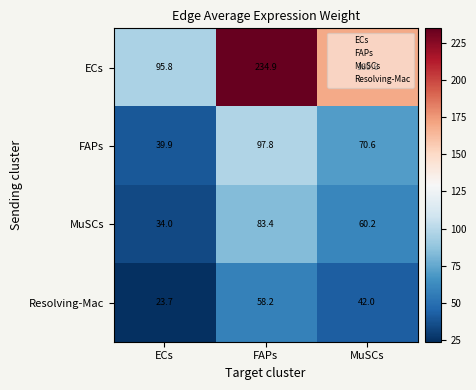

What is the total value across all series at ECs?

193.4